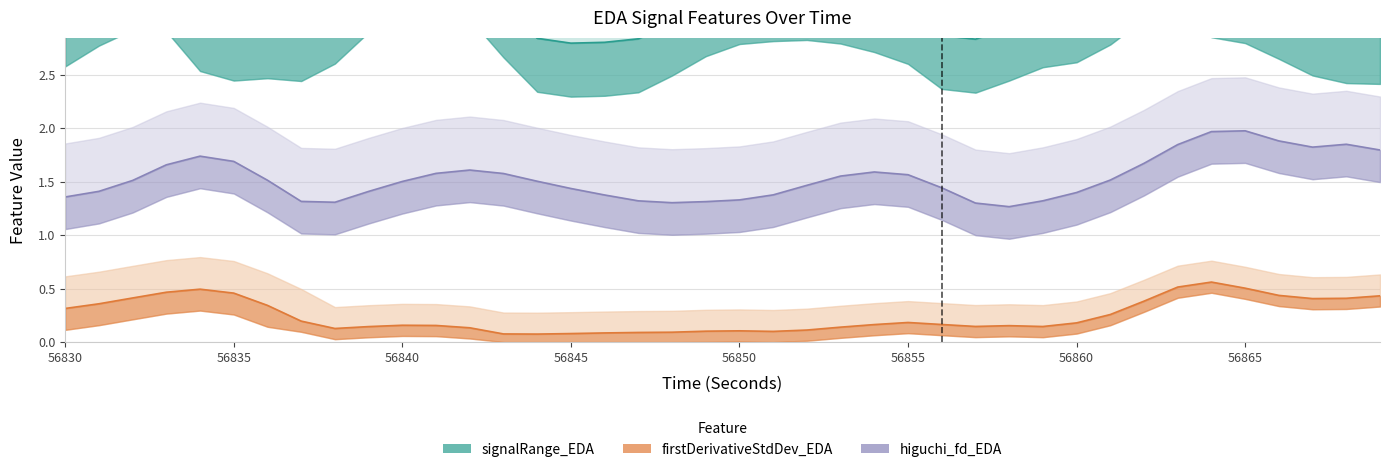

What is the difference between the signalRange_EDA values at 56850 and 56848?

0.3